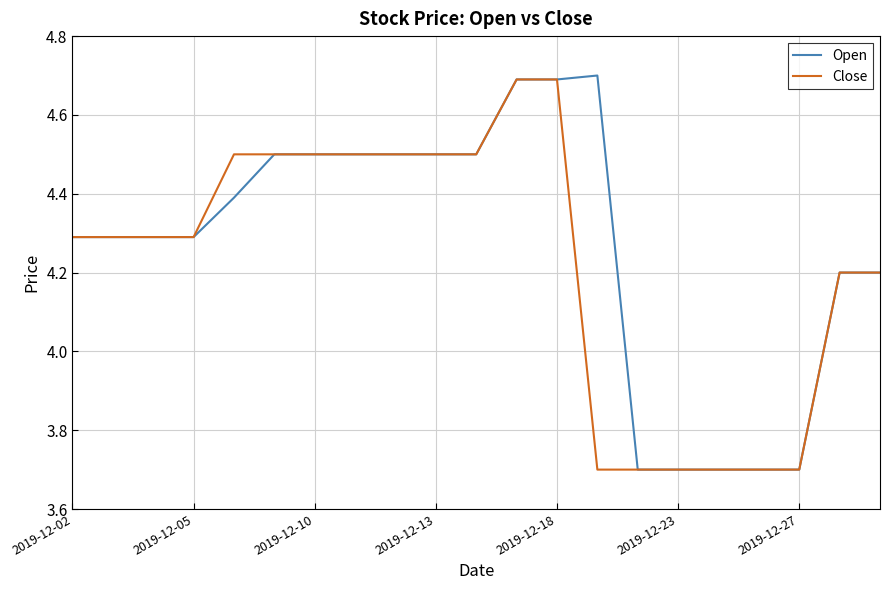

What is the difference between the maximum and second lowest values in the Close series?

1.0